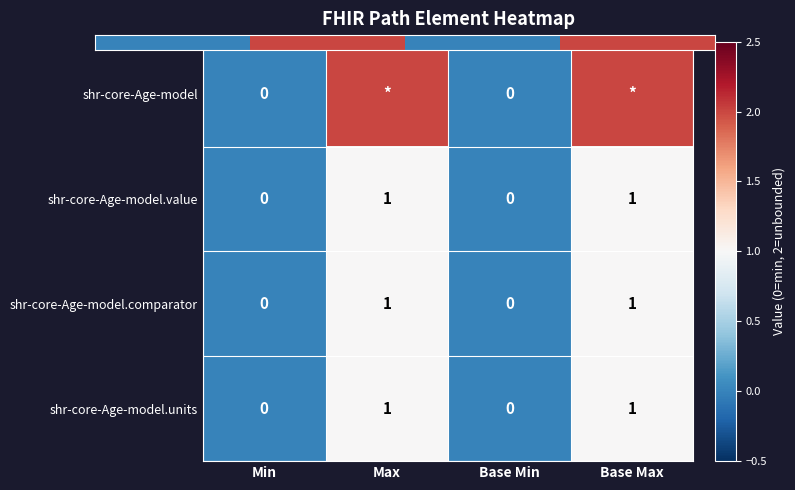

Which label corresponds to the smallest value in the chart?

Min